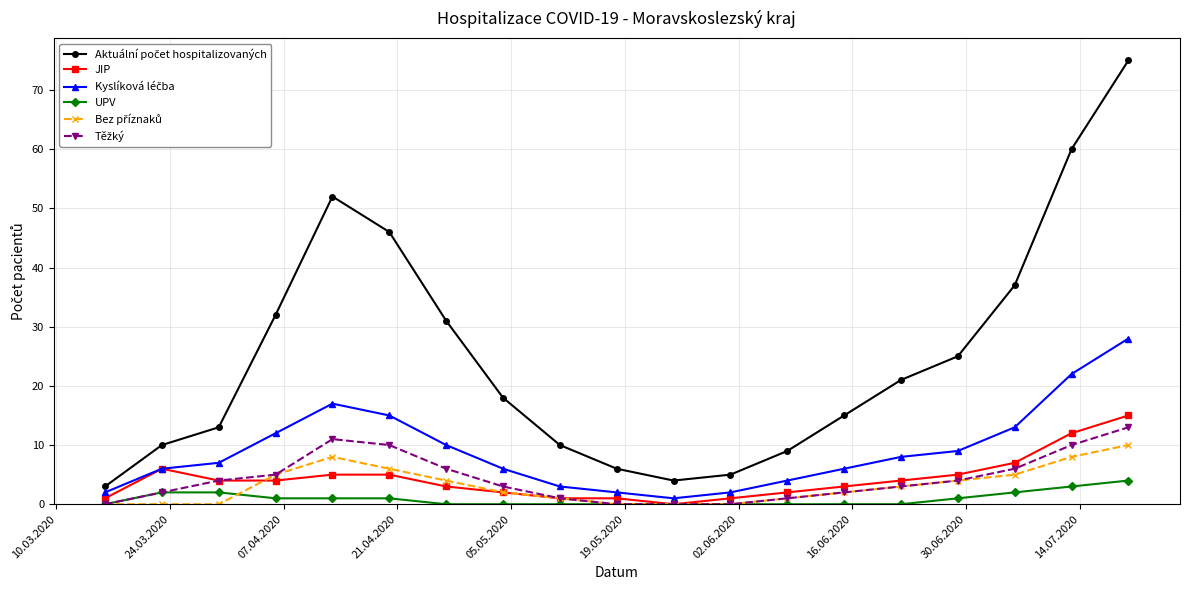

What is the greatest value displayed?

75